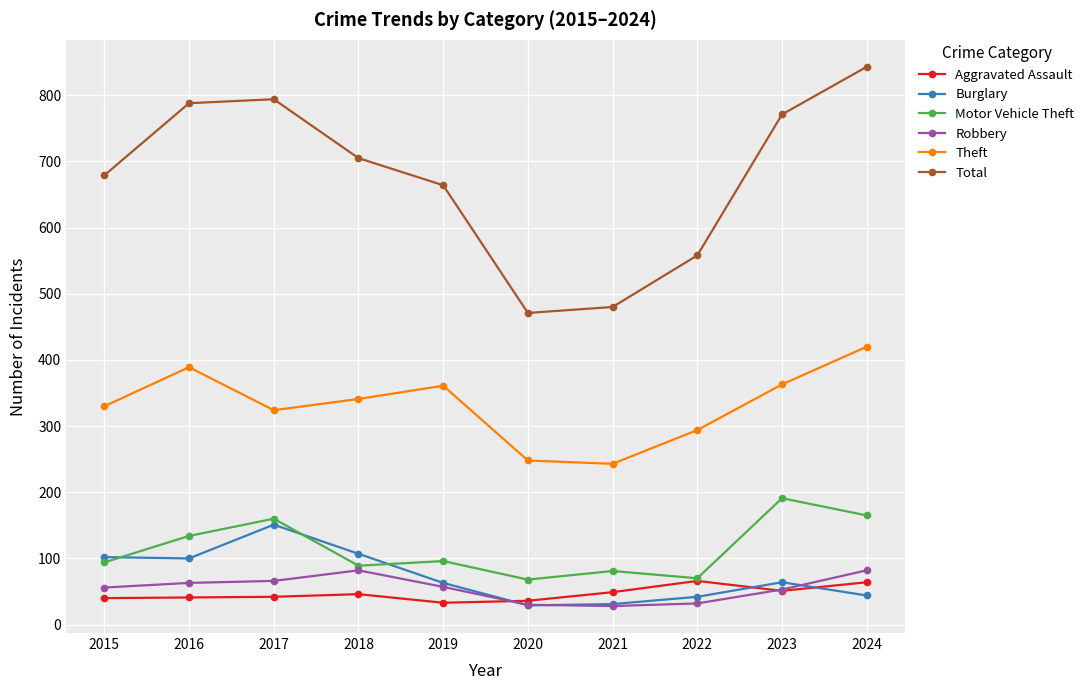

What is the minimum value for Total?

471